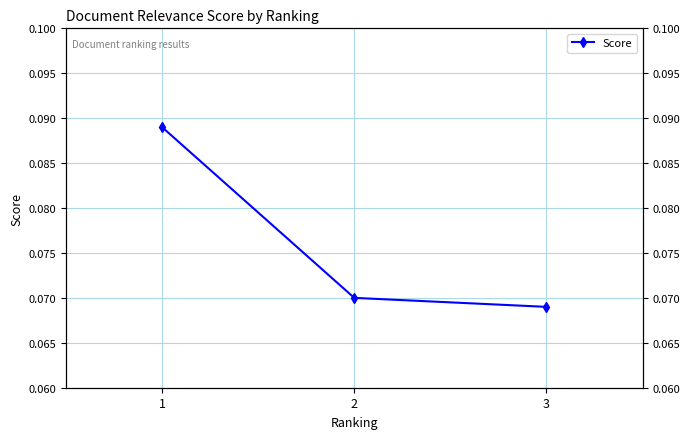

Reading left to right, what are all the values shown in this chart?

0.1	0.1	0.1